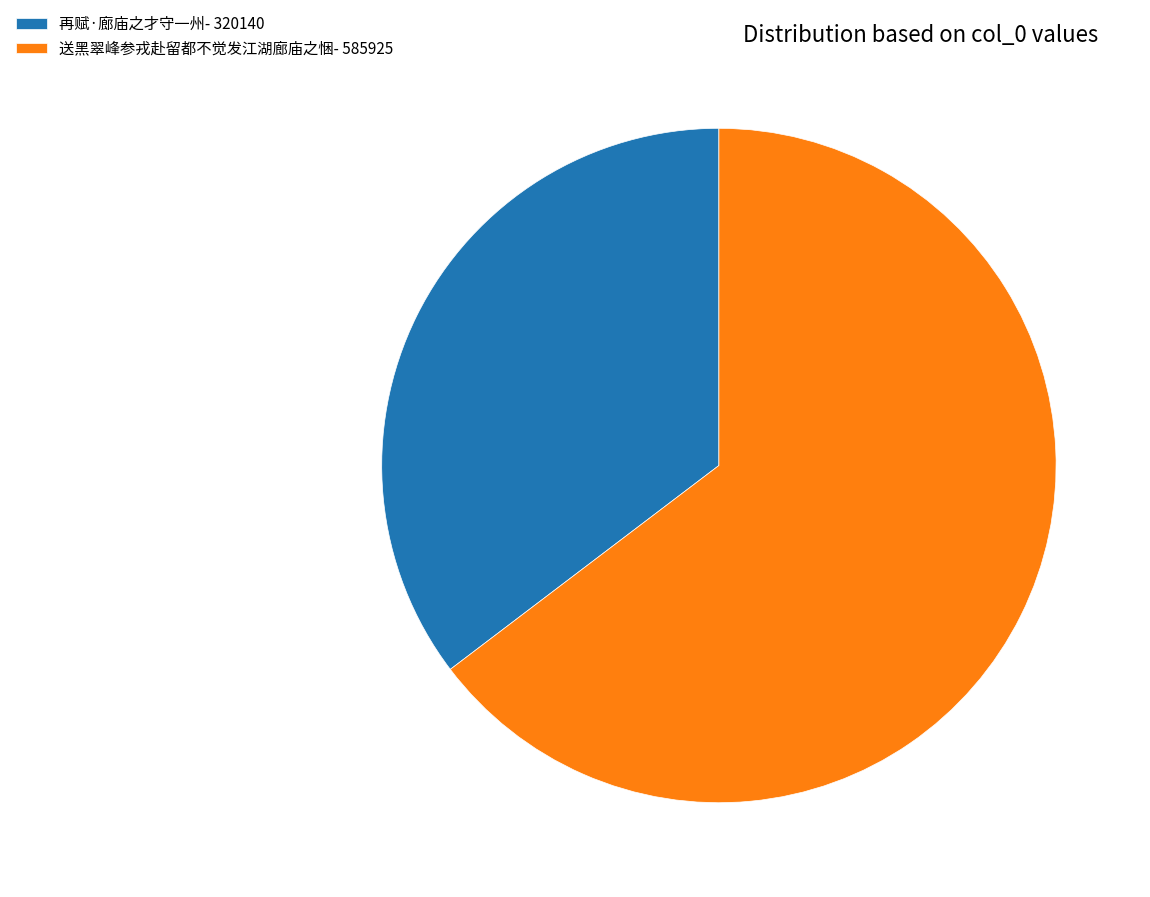

How many segments does this pie chart have?

2